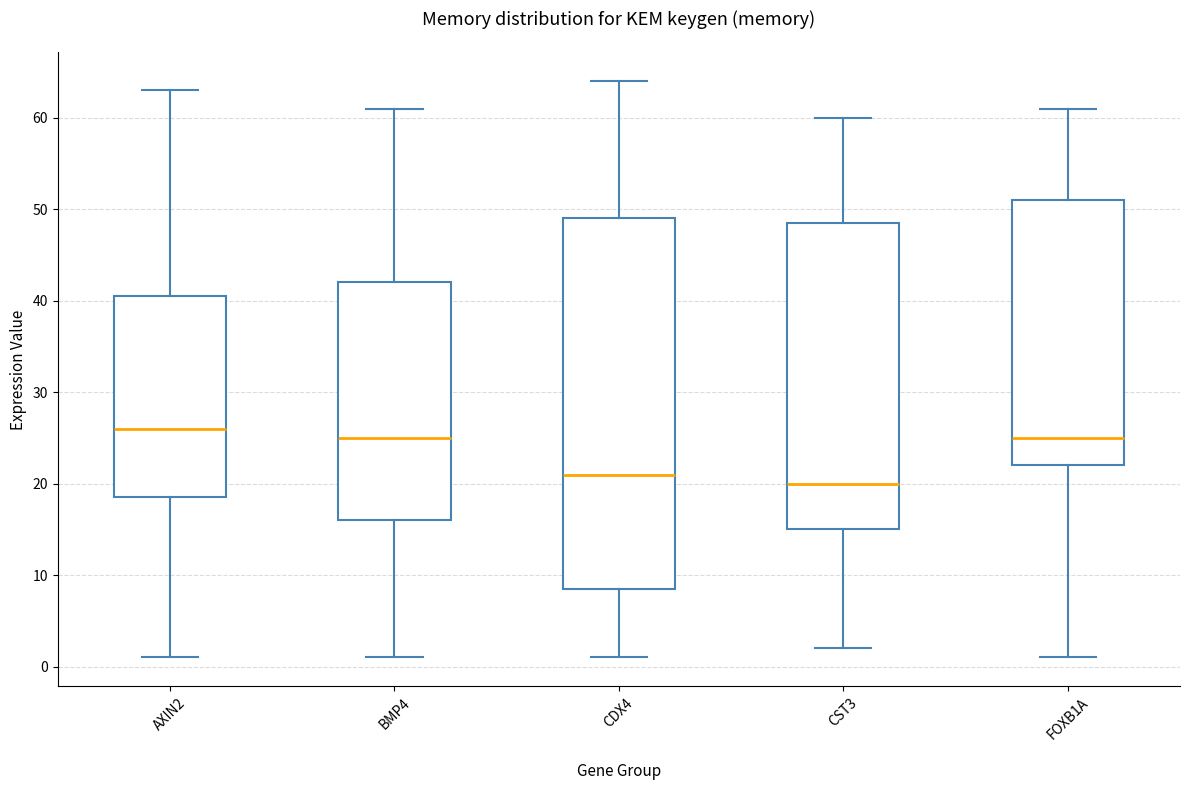

Reading left to right, transcribe this box plot: for each box, give where its median line is, the range the box spans, and where its two whiskers end, as read against the y-axis. The values are not printed on the chart, so give them approximately, as read against the axis.

AXIN2: median 26, box 19 to 41, whiskers 1 to 63
BMP4: median 25, box 16 to 42, whiskers 1 to 61
CDX4: median 21, box 9 to 49, whiskers 1 to 64
CST3: median 20, box 15 to 49, whiskers 2 to 60
FOXB1A: median 25, box 22 to 51, whiskers 1 to 61